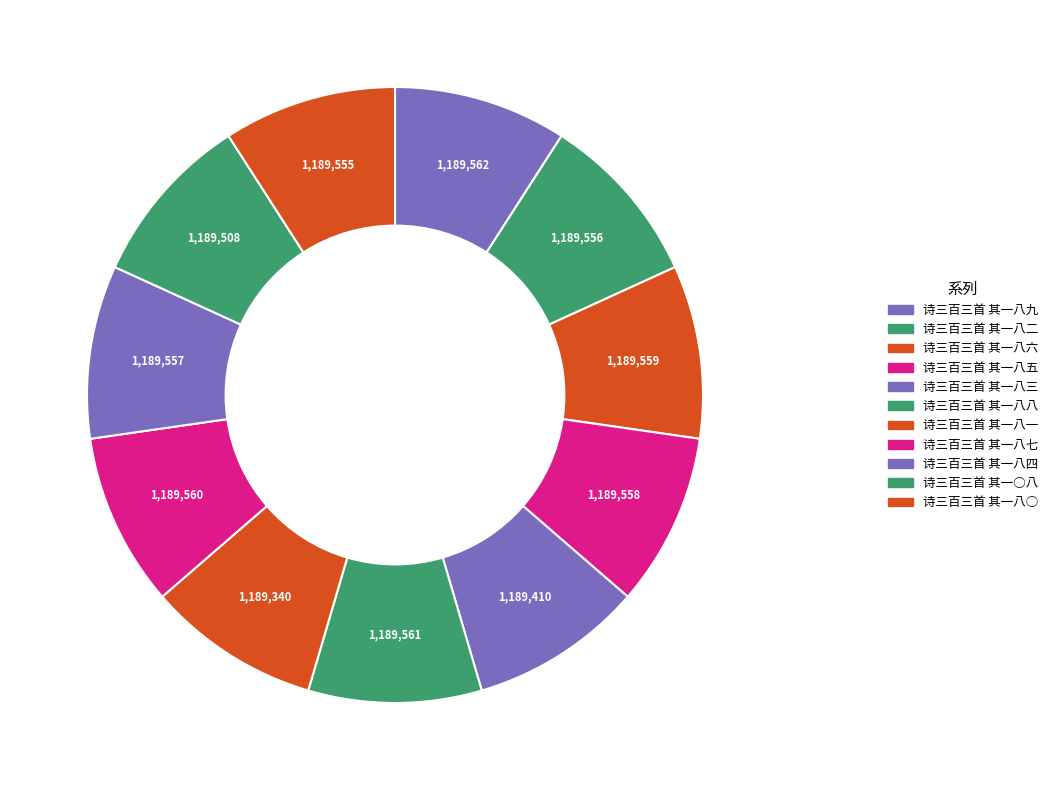

Count the number of slices in the pie.

11